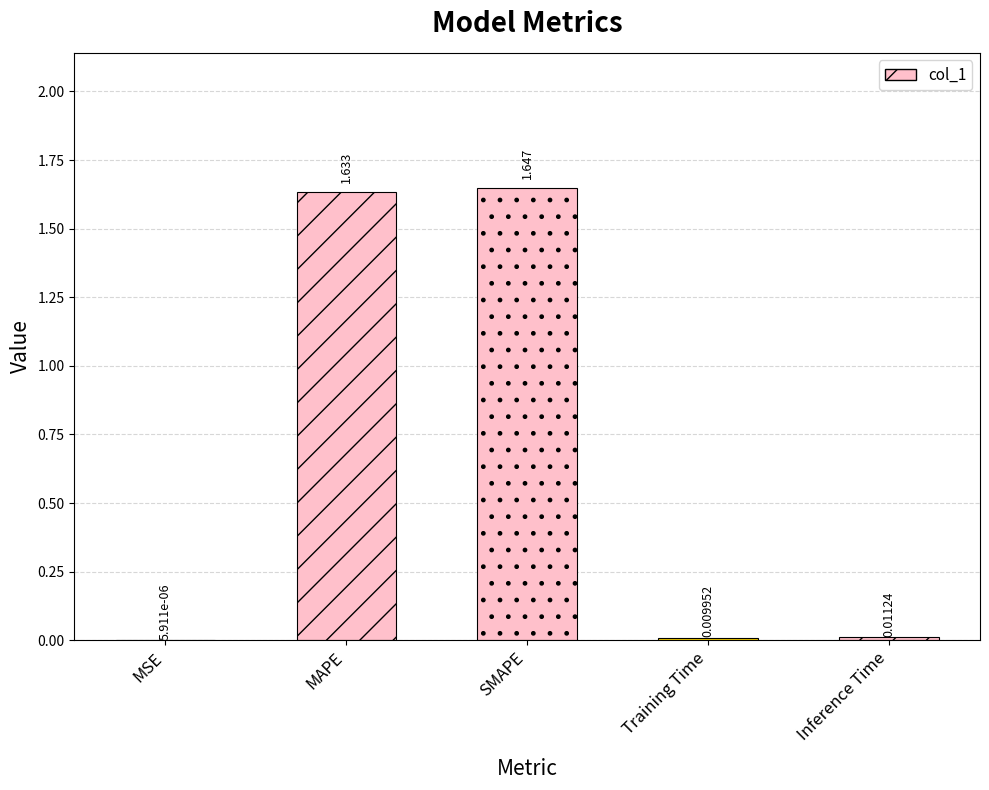

Reading left to right, transcribe all the data shown in this chart.

MSE=0.0	MAPE=1.6	SMAPE=1.6	Training Time=0.0	Inference Time=0.0